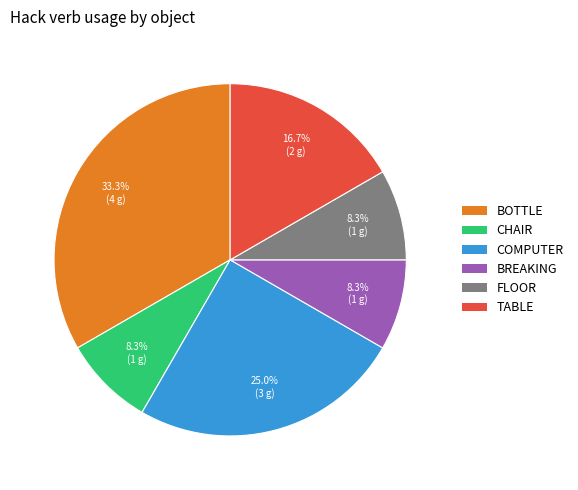

Approximately how many times larger is the value at TABLE compared to BREAKING?

2.0